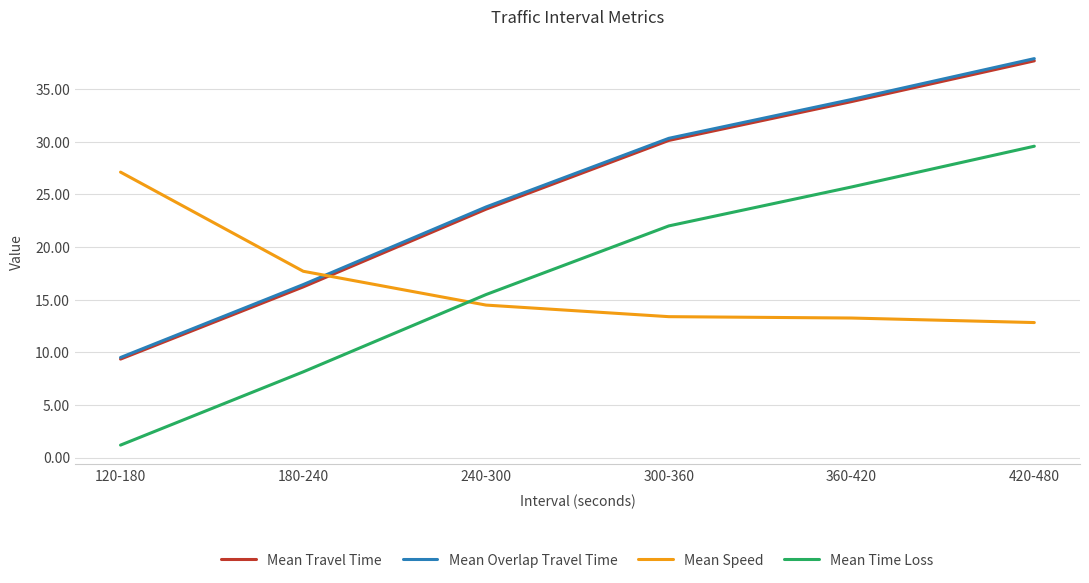

Rank the categories by Mean Time Loss value from lowest to highest.

120-180, 180-240, 240-300, 300-360, 360-420, 420-480